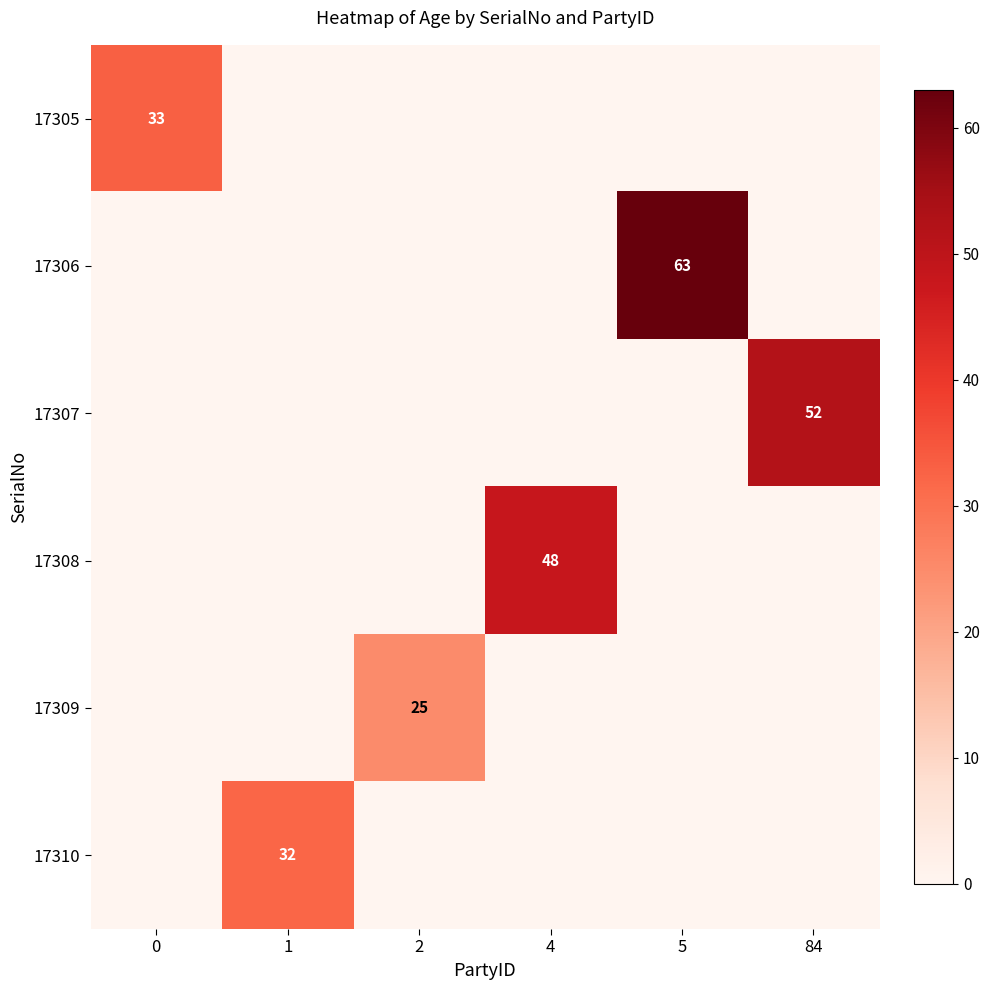

The value of 17307 at 84 is 86. True or false?

False